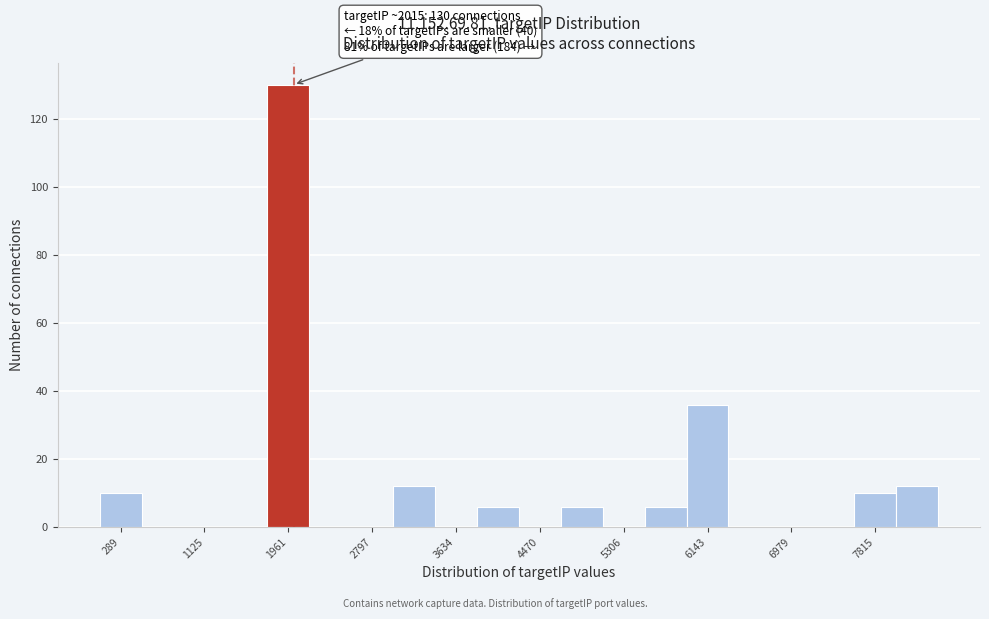

Over which range of the x-axis is the bar tallest?

1800 to 2200